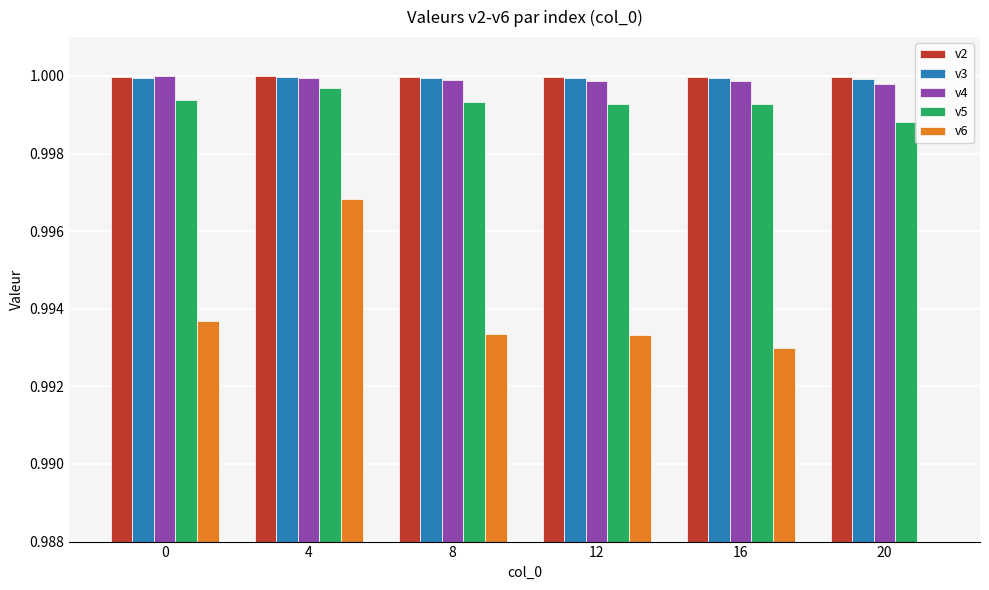

True or false: v6 has a value of 1.0 at 12.

True